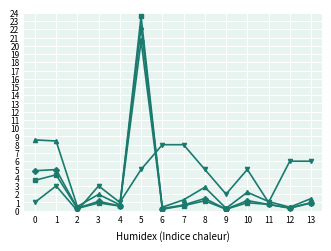

True or false: col_14 and col_13 intersect in this chart.

False